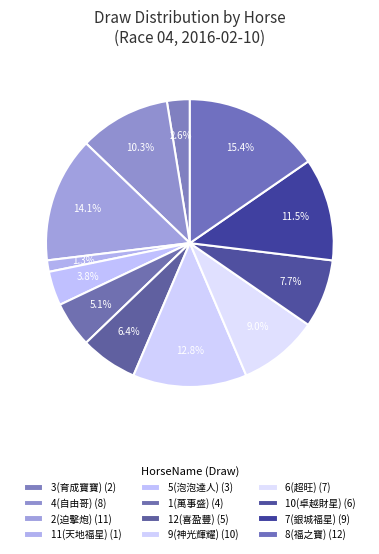

Count the number of slices in the pie.

12